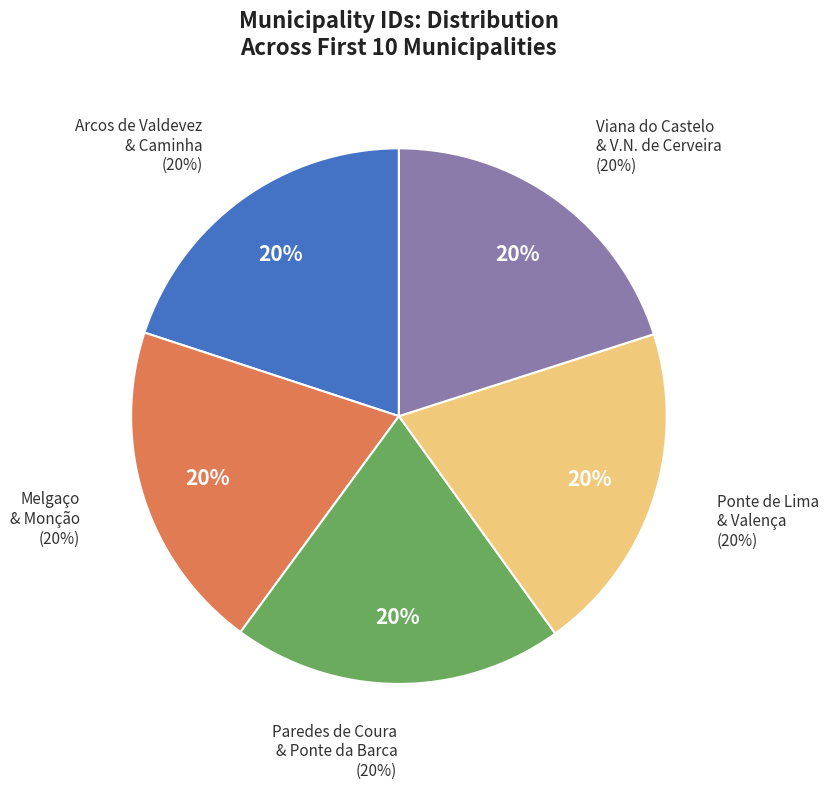

What is the smallest slice in the pie chart?

Arcos de Valdevez